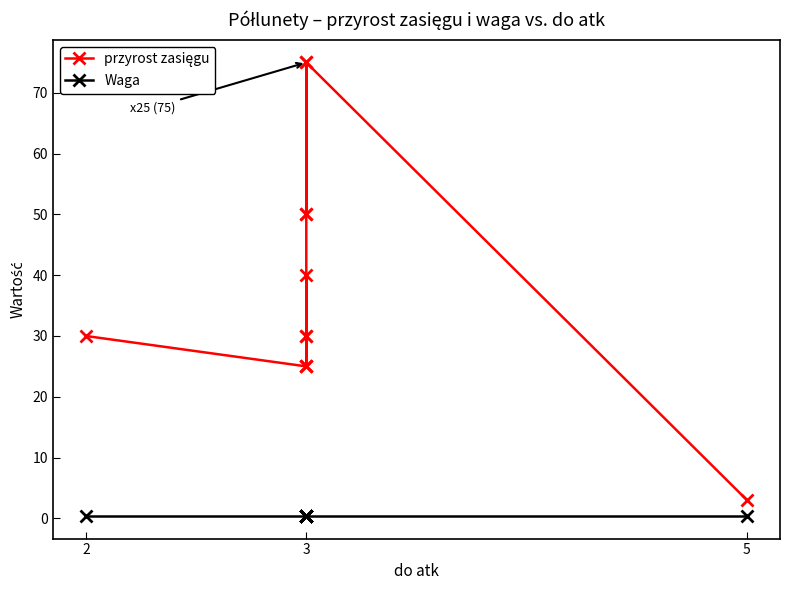

Is this an area chart (filled region under the line)?

No